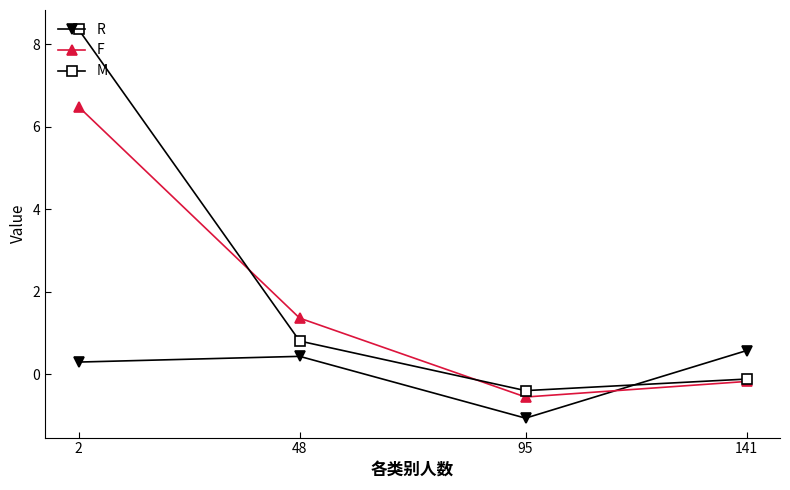

What is the maximum value shown in the chart?

8.4